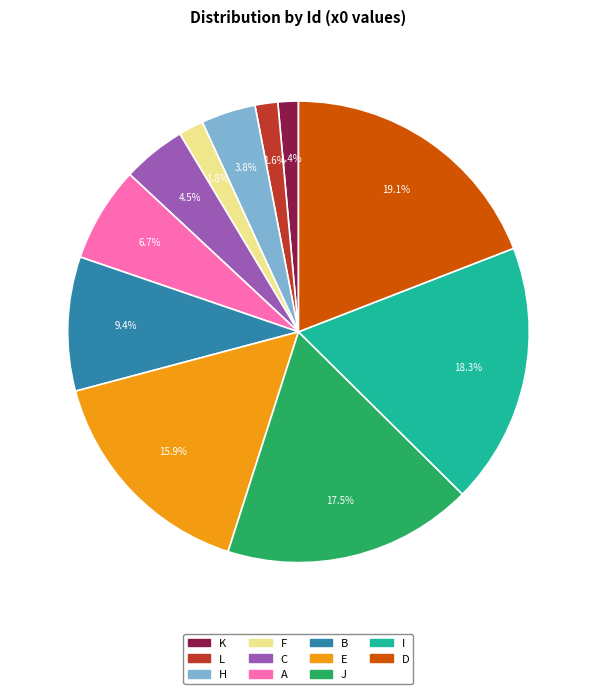

Does any single category account for the majority?

No